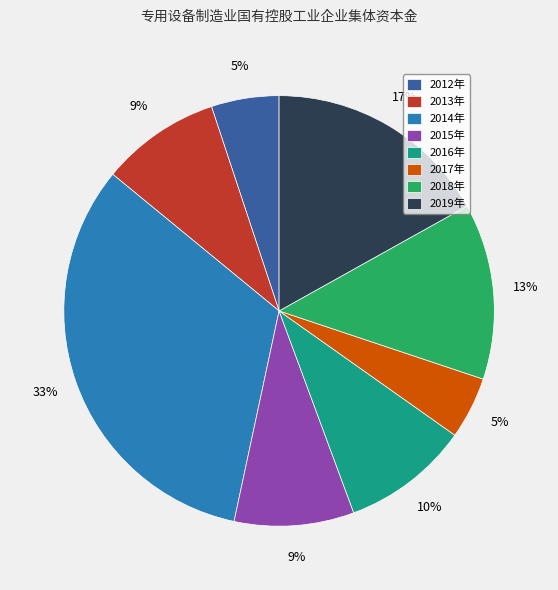

What percentage is the 2016年 slice, to the nearest percent?

10%